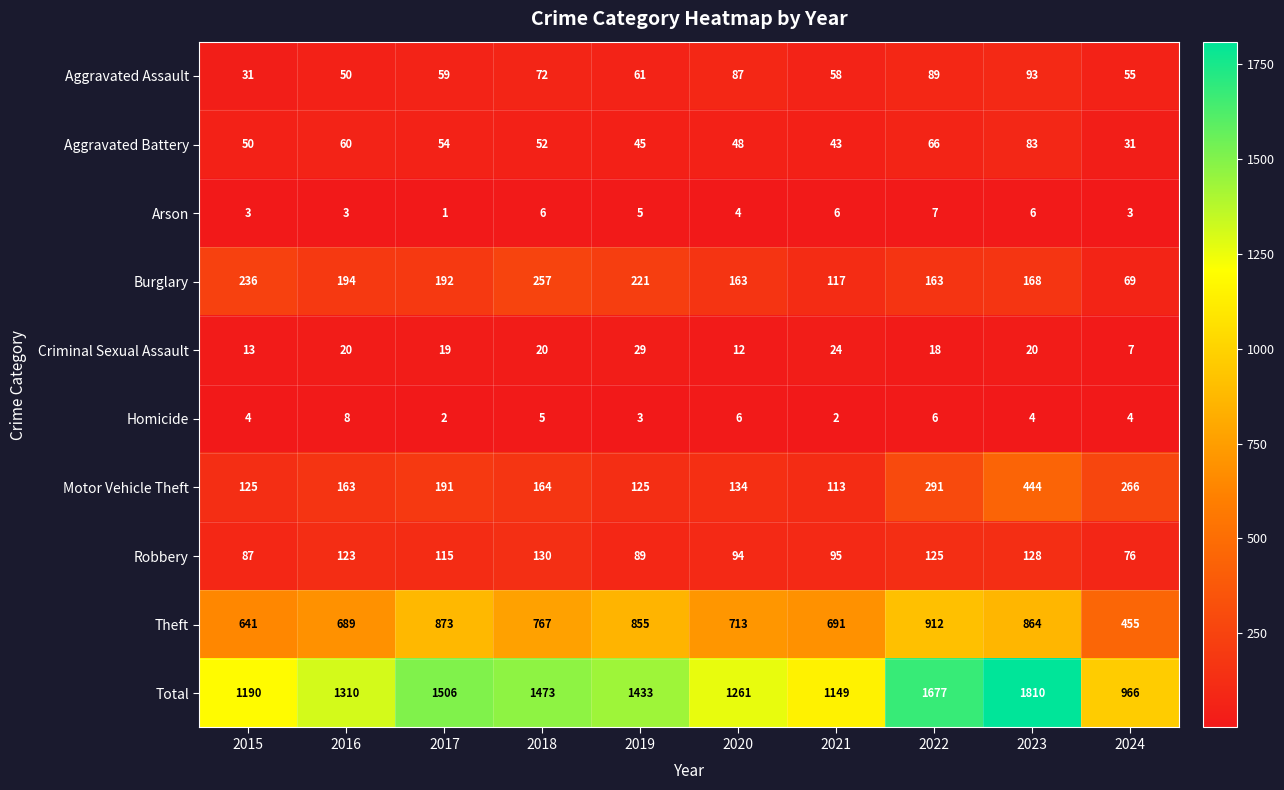

What is the minimum value shown in the chart?

1